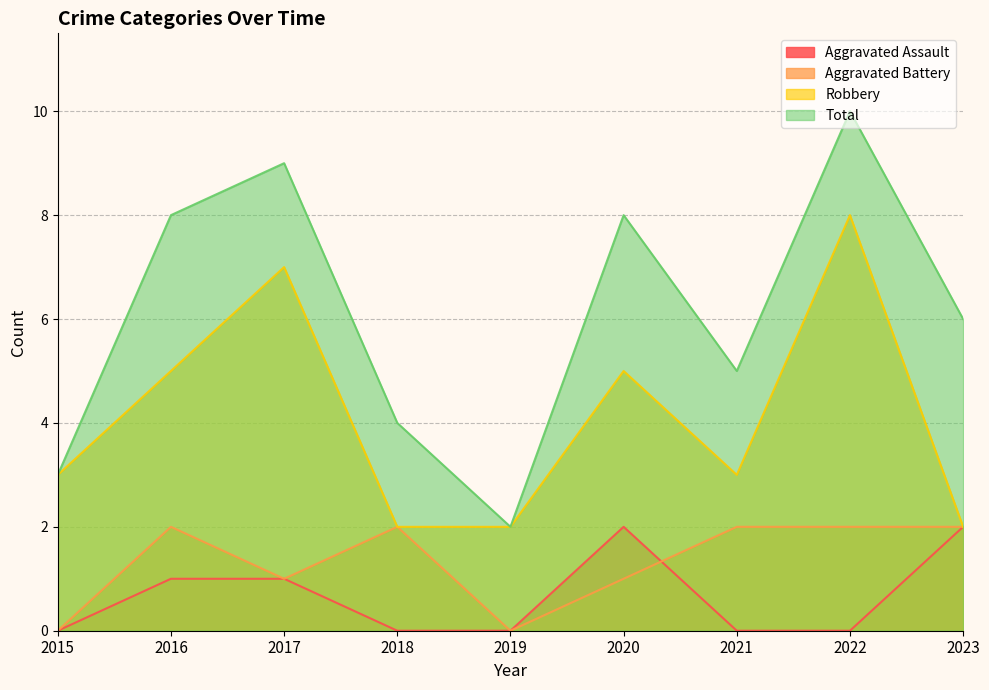

The value of Total at 2016 is 8. True or false?

True